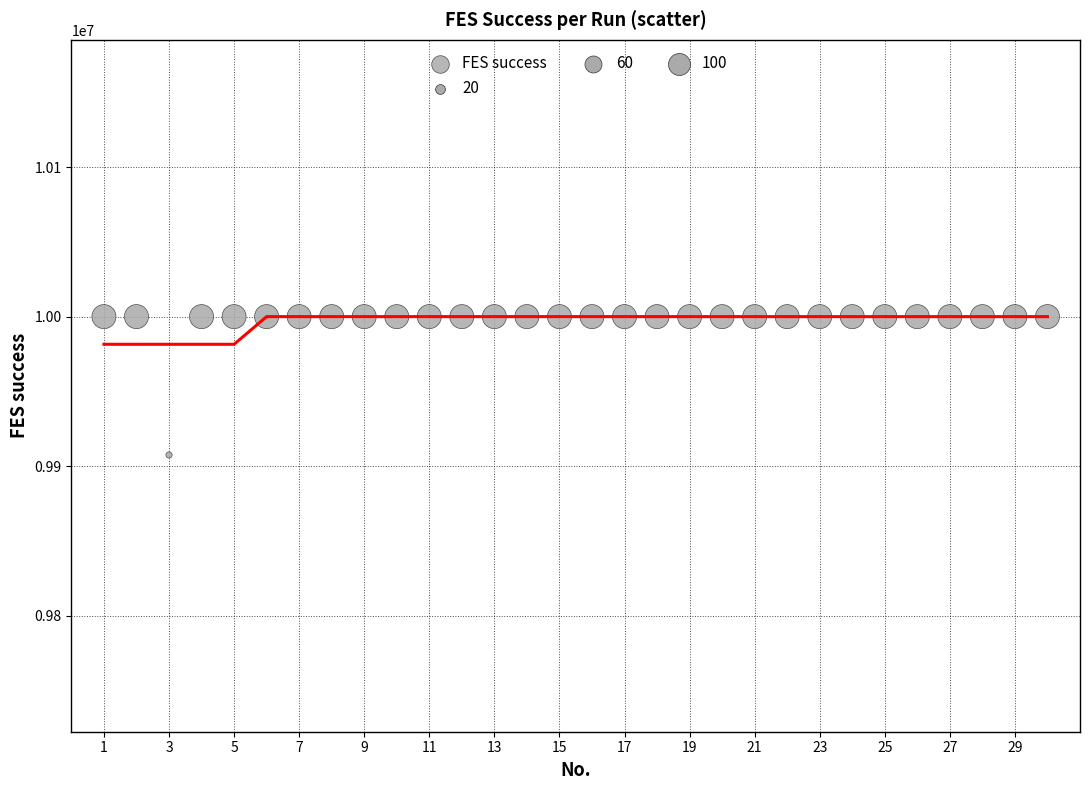

What is the range of Y values (max minus min)?

92502